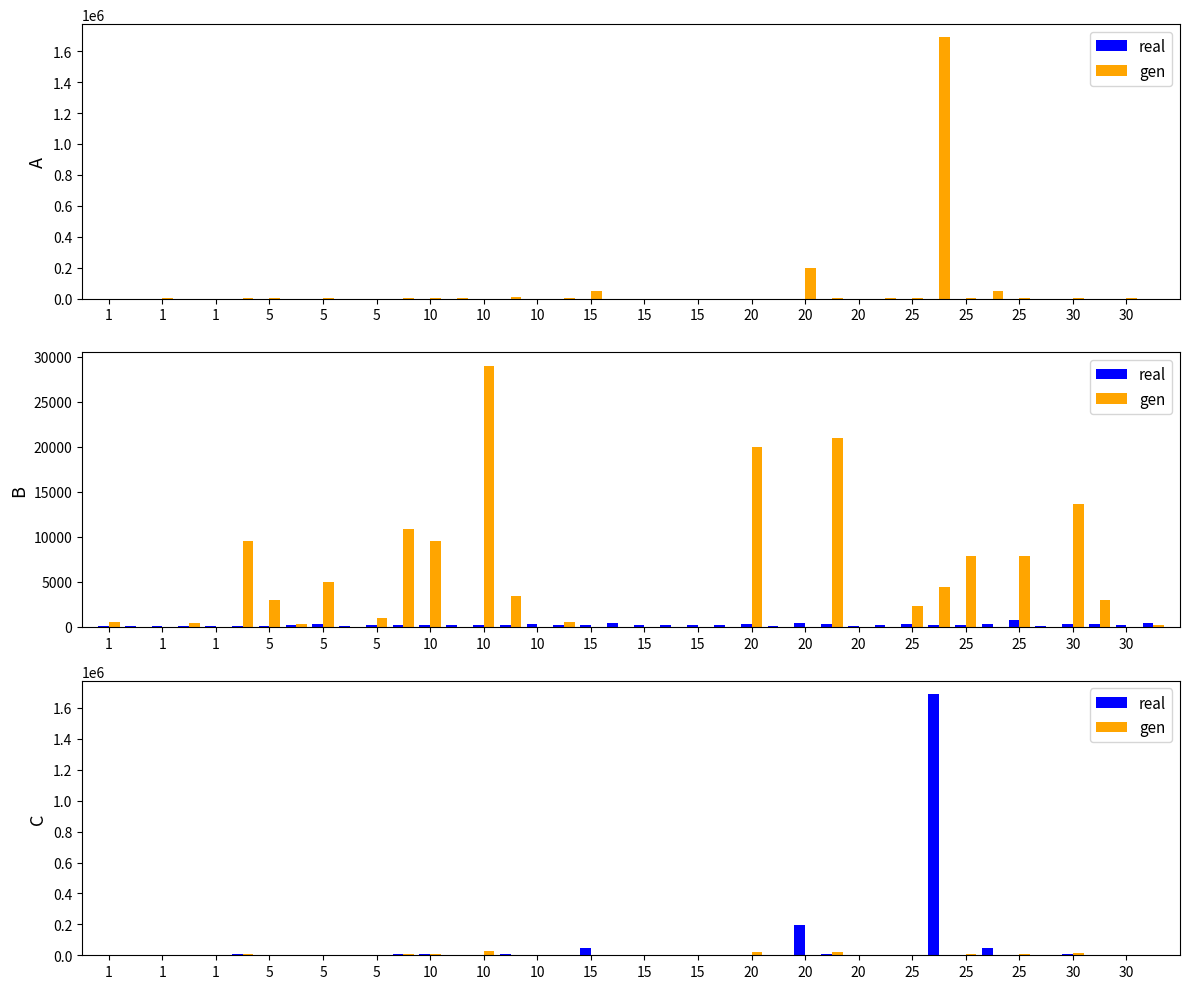

What is the value of the real bar at the 11th from the left?

104.4